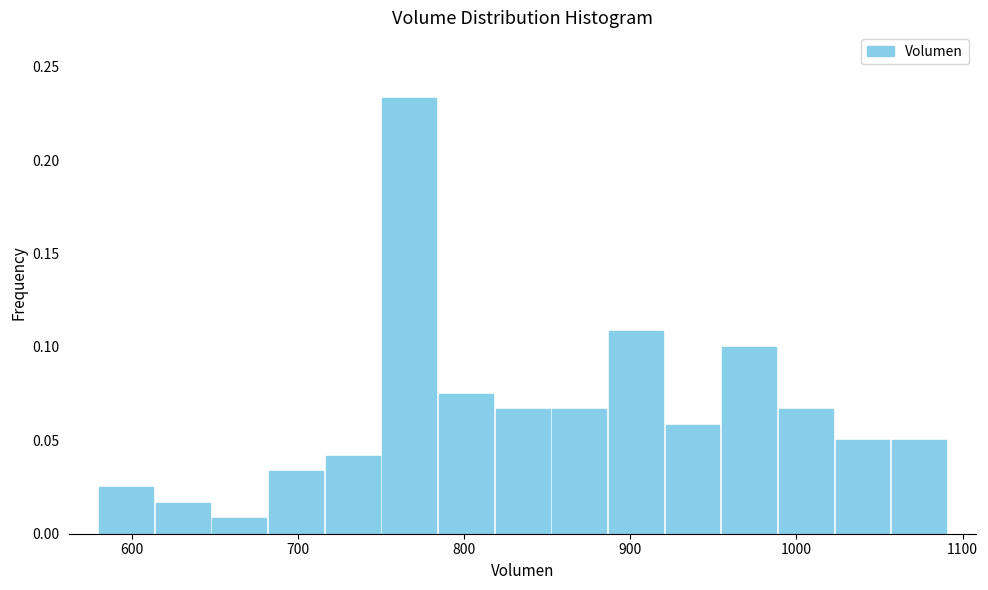

Read against the x-axis, roughly where is the centre of the tallest bar?

770